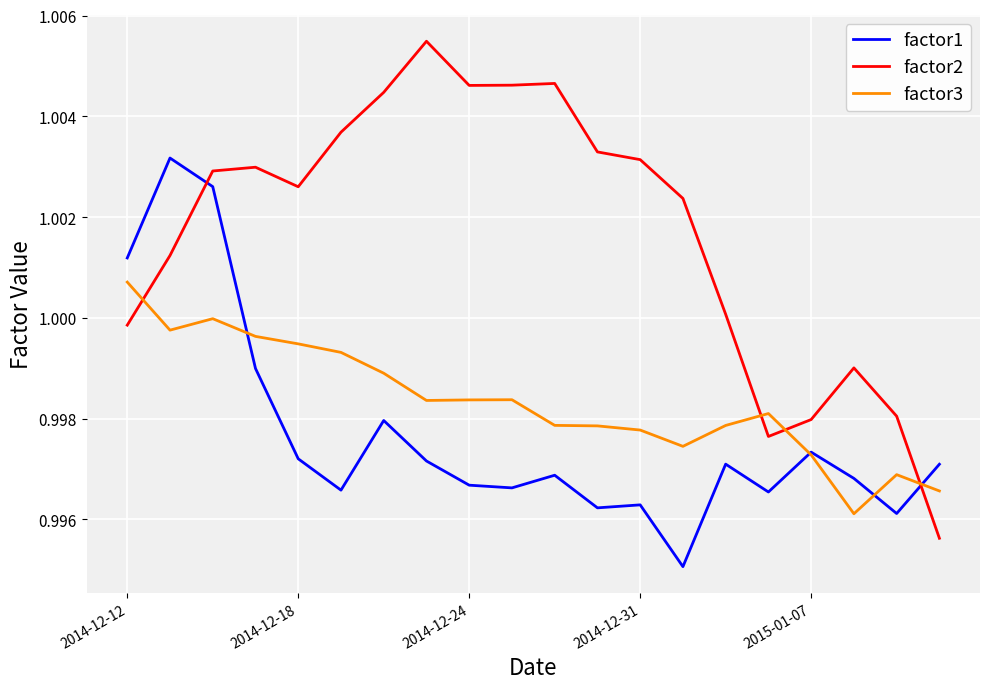

Which series has the largest range (max minus min)?

factor2